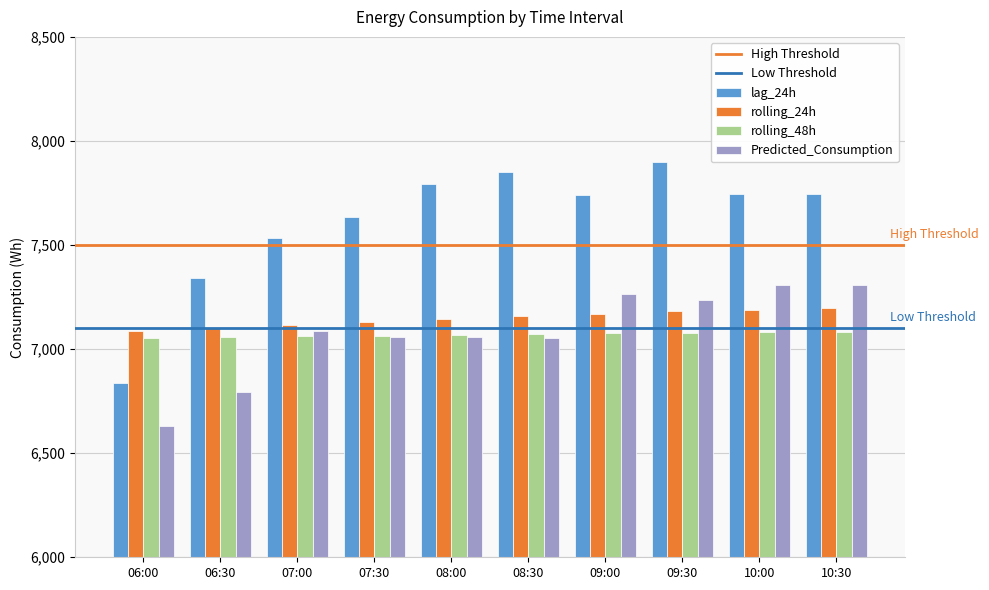

Which series has the largest total across all categories?

lag_24h